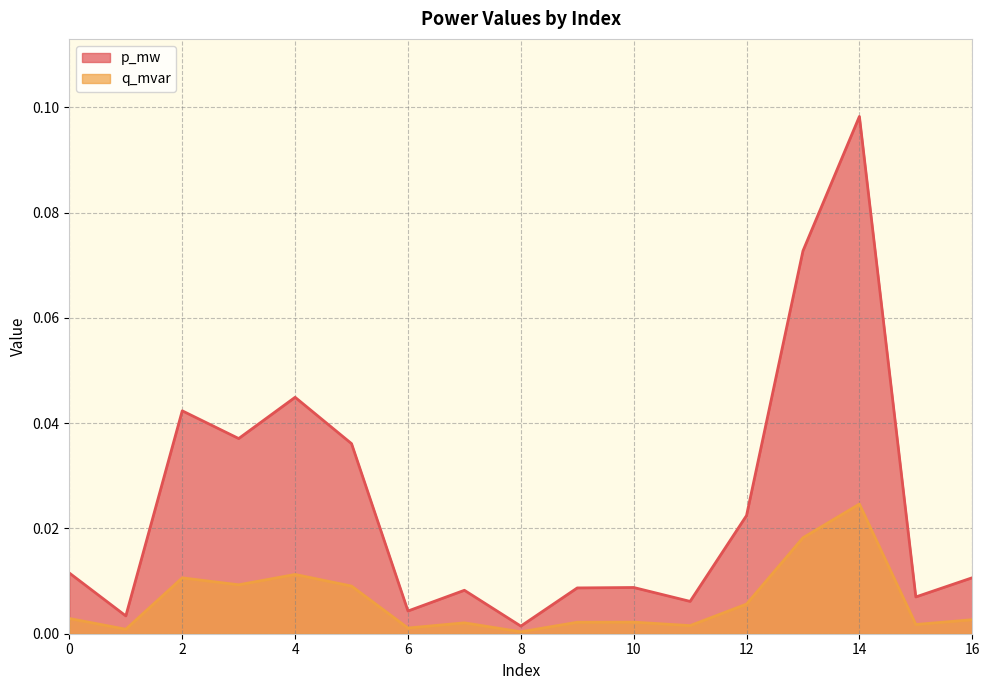

Which has a higher value, 4 or 0?

4